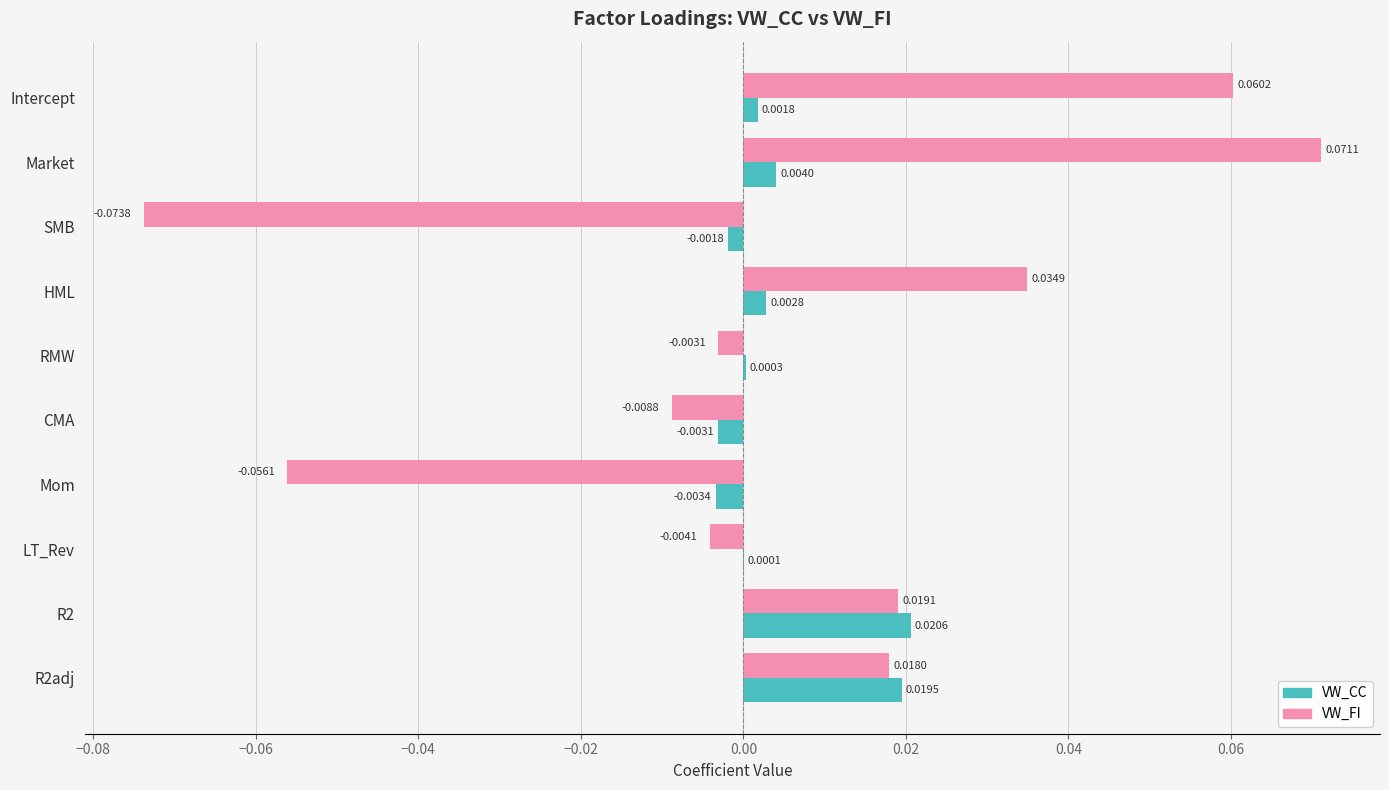

Which series changed the most between RMW and LT_Rev?

VW_FI